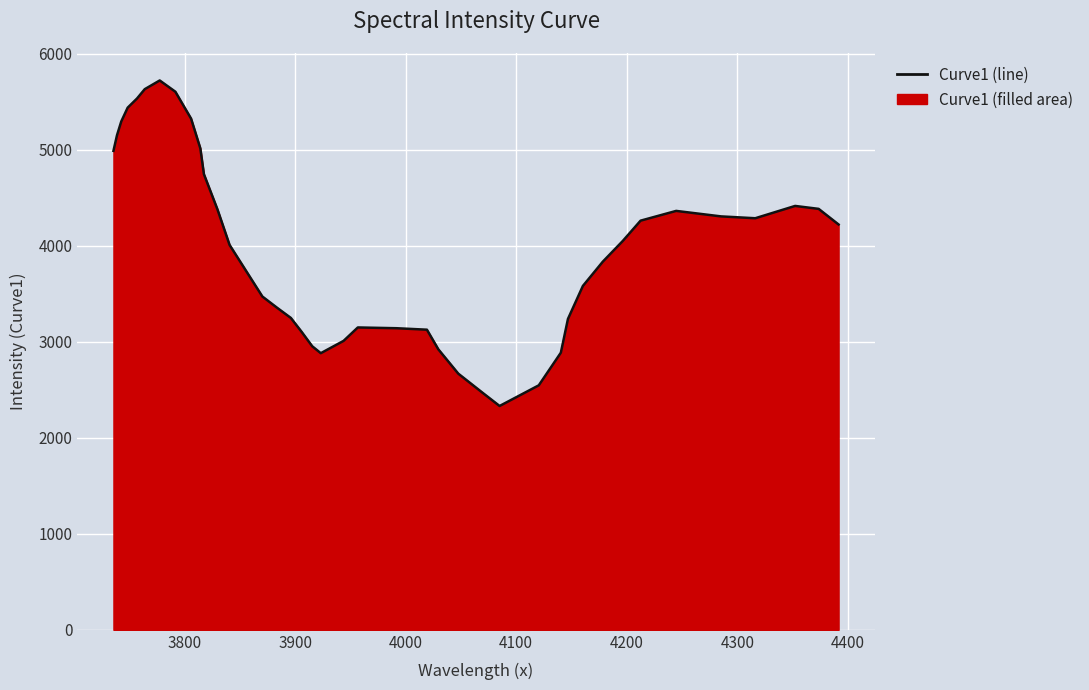

What is the difference between the maximum and minimum values?

3389.1